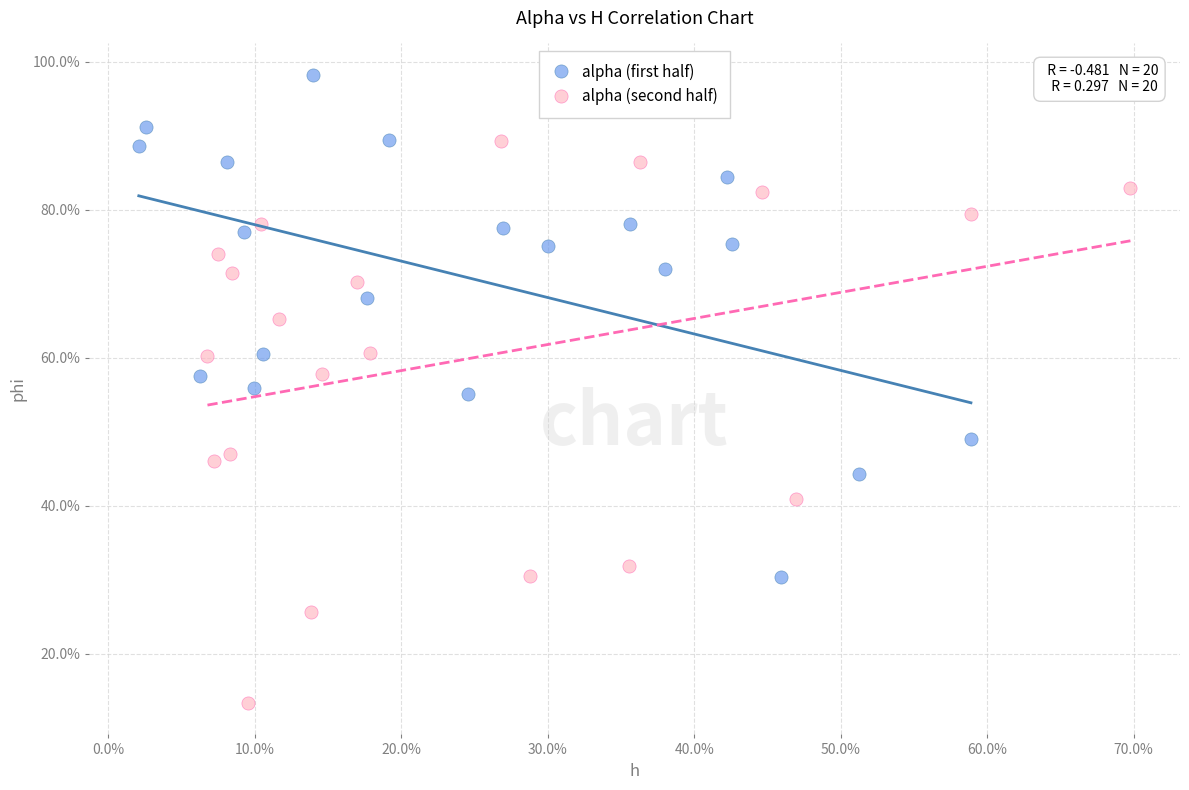

What are all the series names shown in the legend?

alpha (first half), alpha (second half)